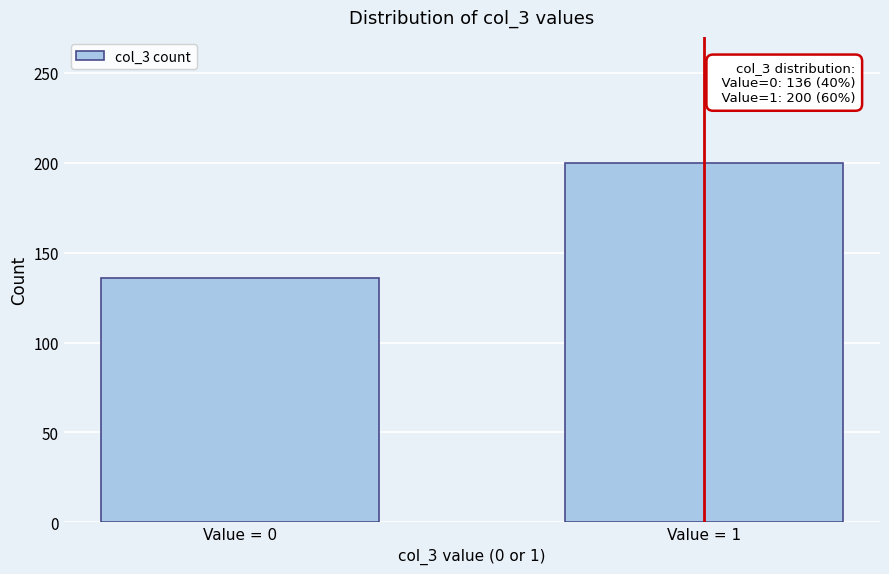

Reading left to right, transcribe all the data shown in this chart.

Value = 0=136	Value = 1=200